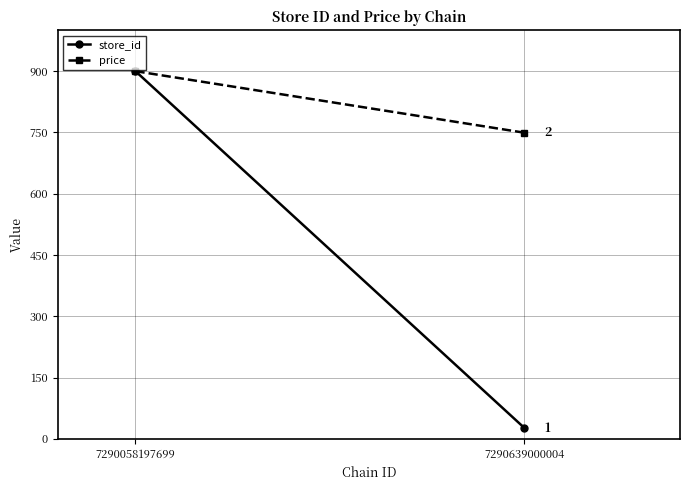

What is the total value across all series at 7290058197699?

1800.0